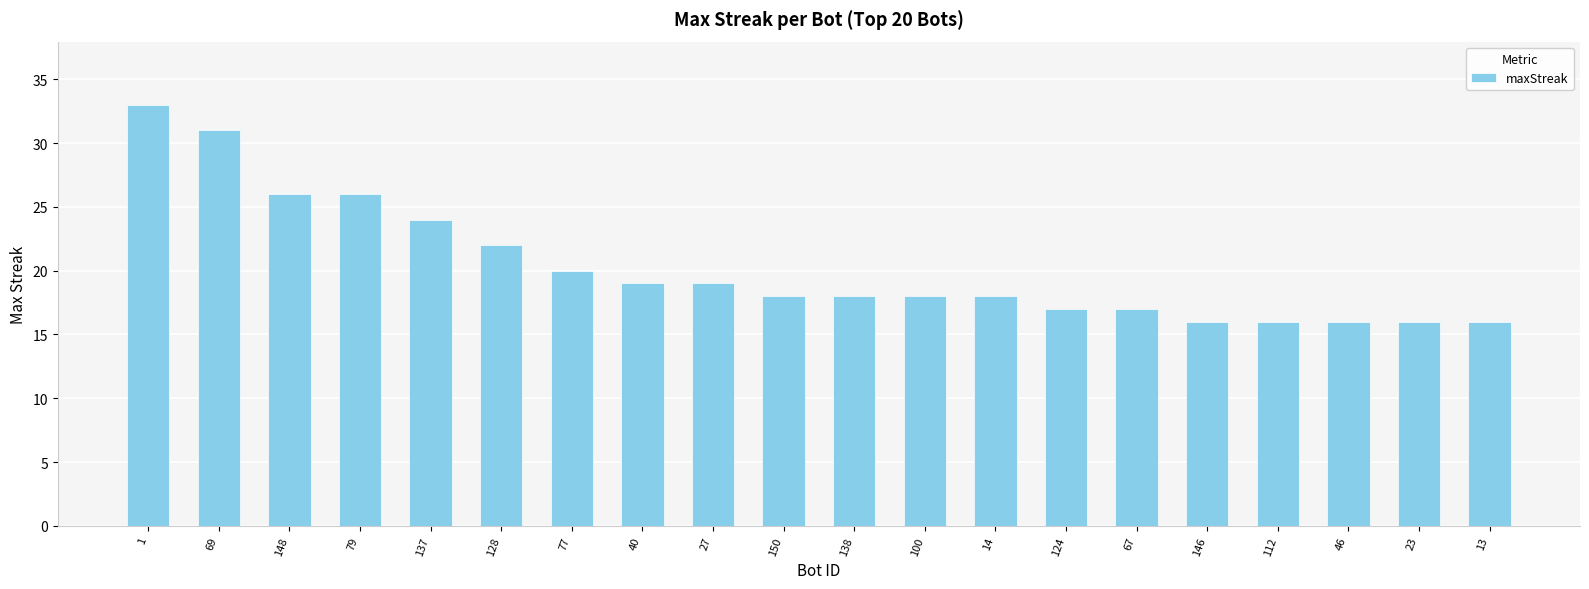

What is the minimum value shown in the chart?

16